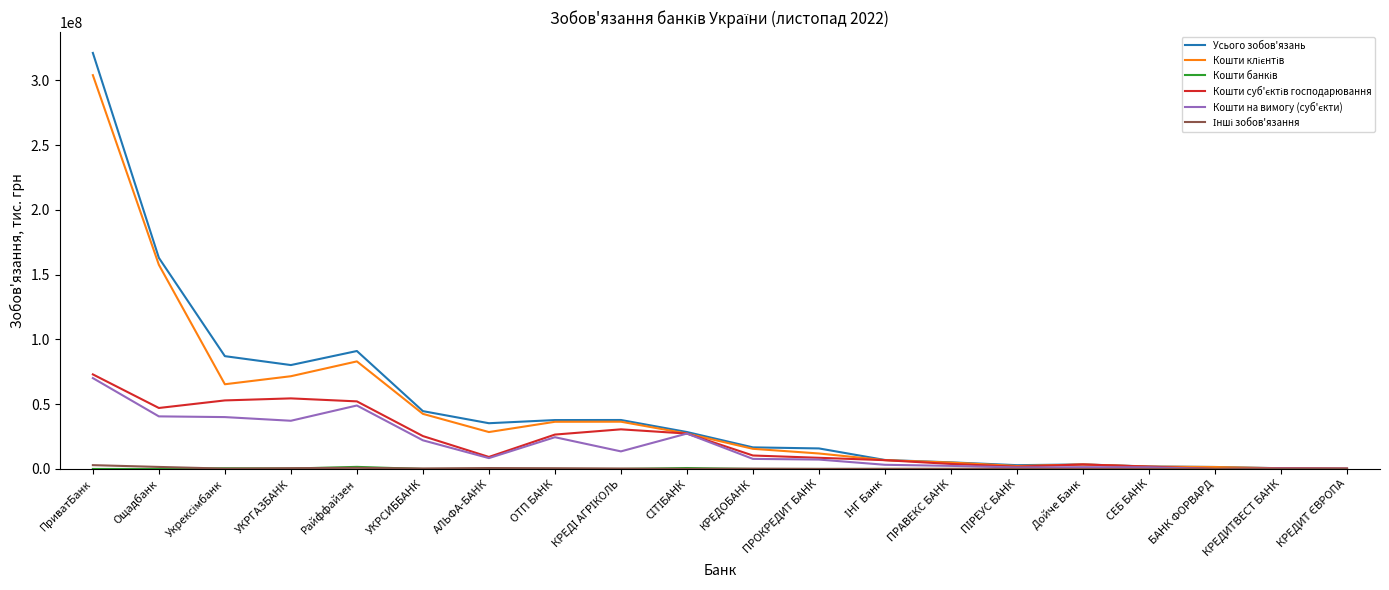

Which category has the highest value across all series?

ПриватБанк